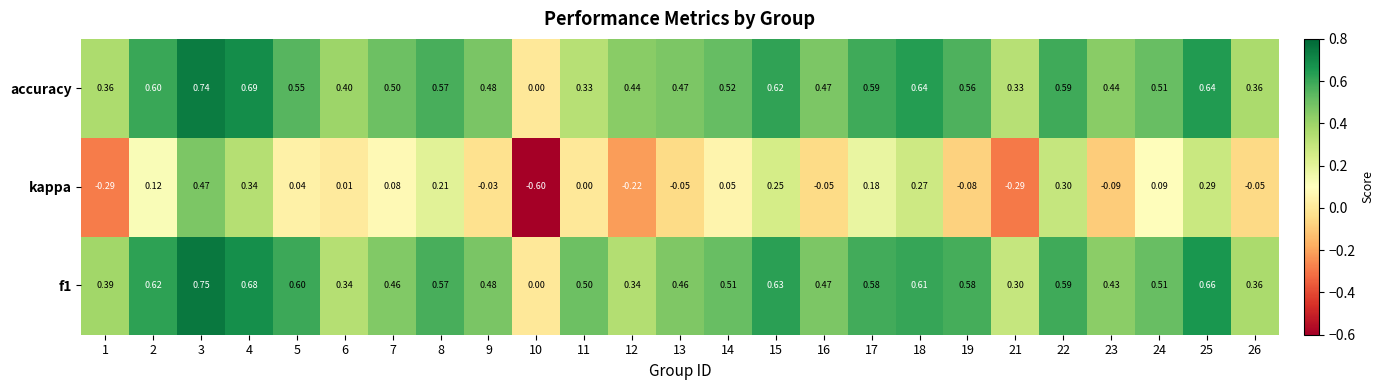

Between 3 and 23, which series saw the biggest shift?

kappa